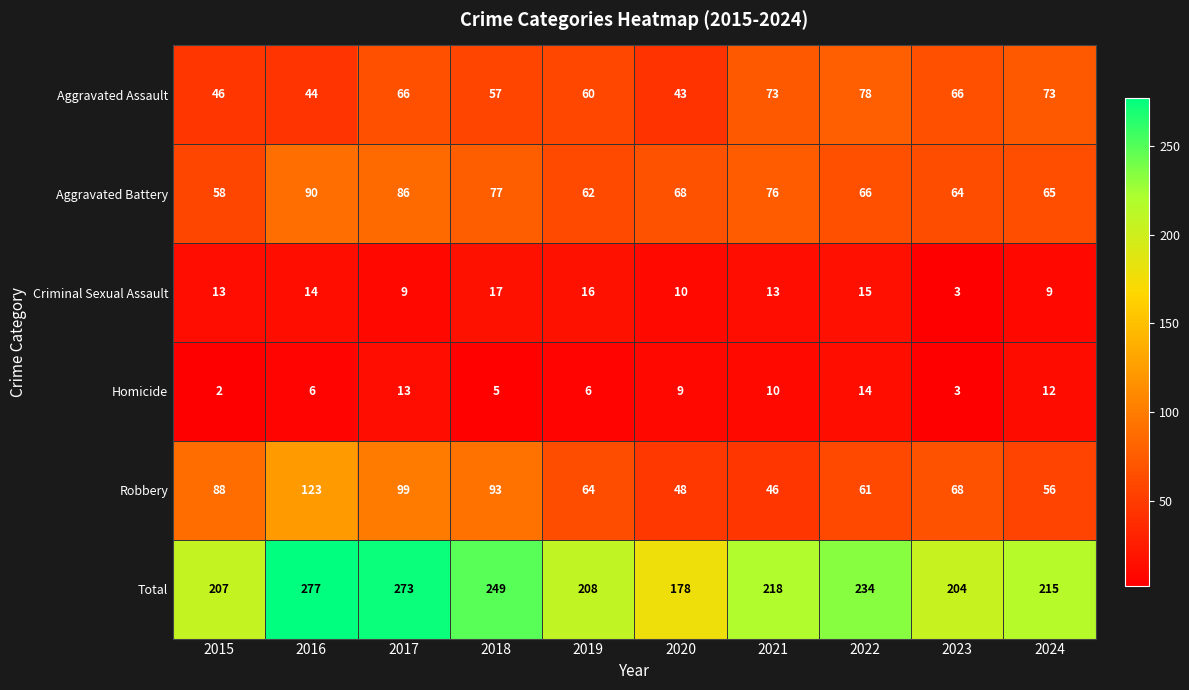

At how many categories does at least one series exceed 13?

10